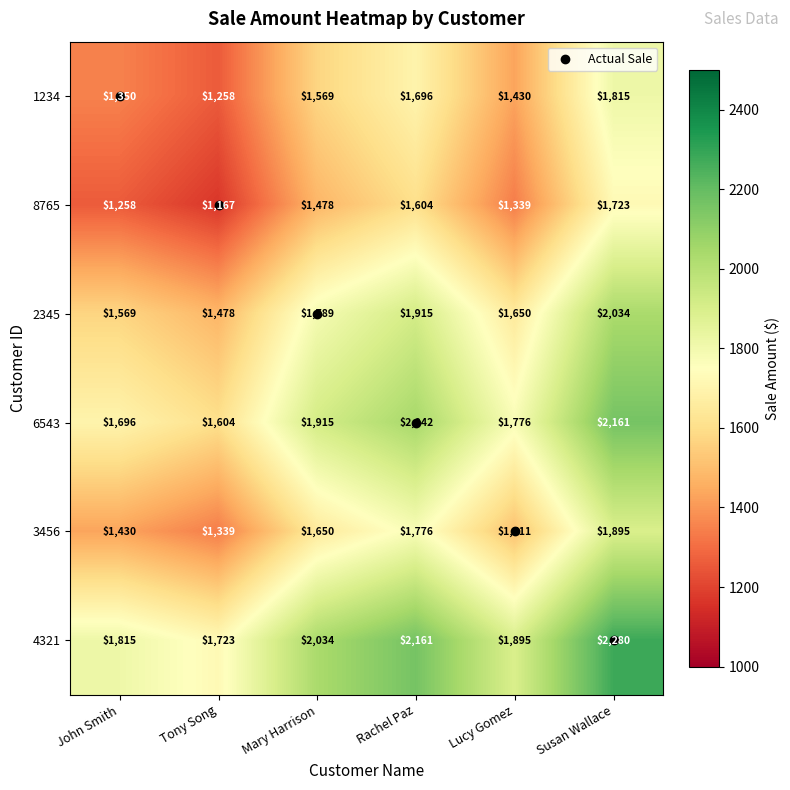

At which category is the sum across all series the highest?

Susan Wallace